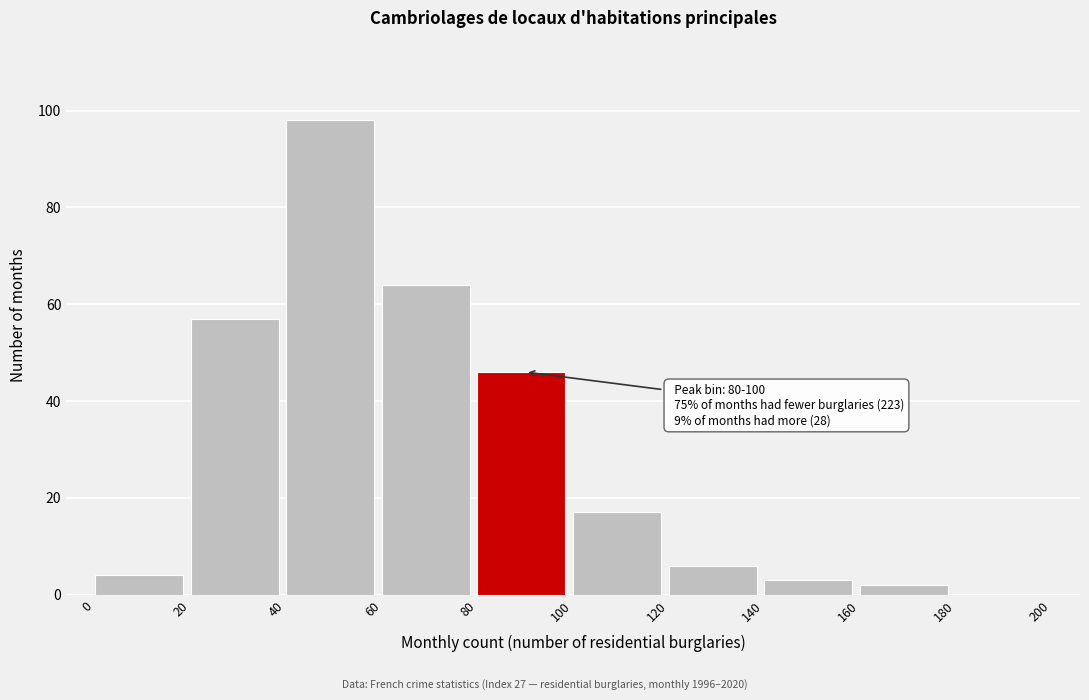

Which range on the x-axis has the tallest bar?

40 to 60